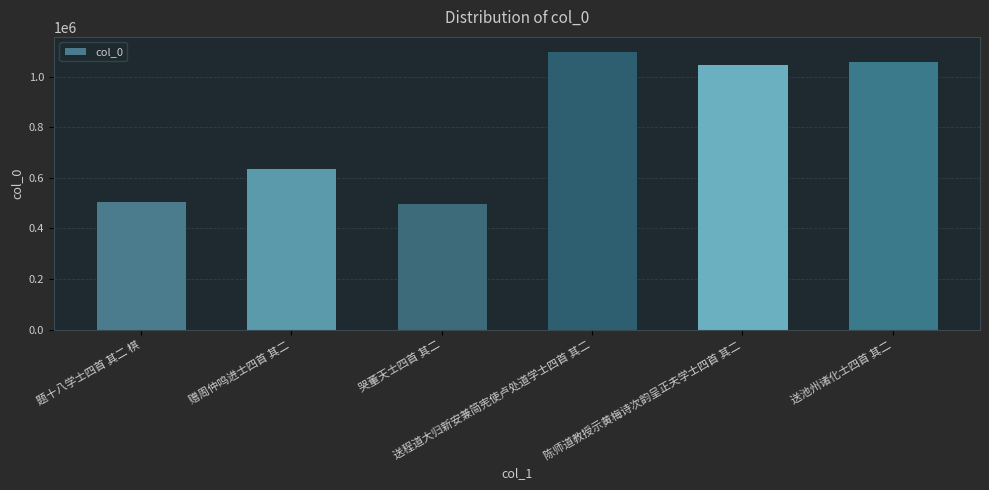

What is the difference between the values at 送程道大归新安兼简宪使卢处道学士四首 其二 and 题十八学士四首 其二 棋?

595644